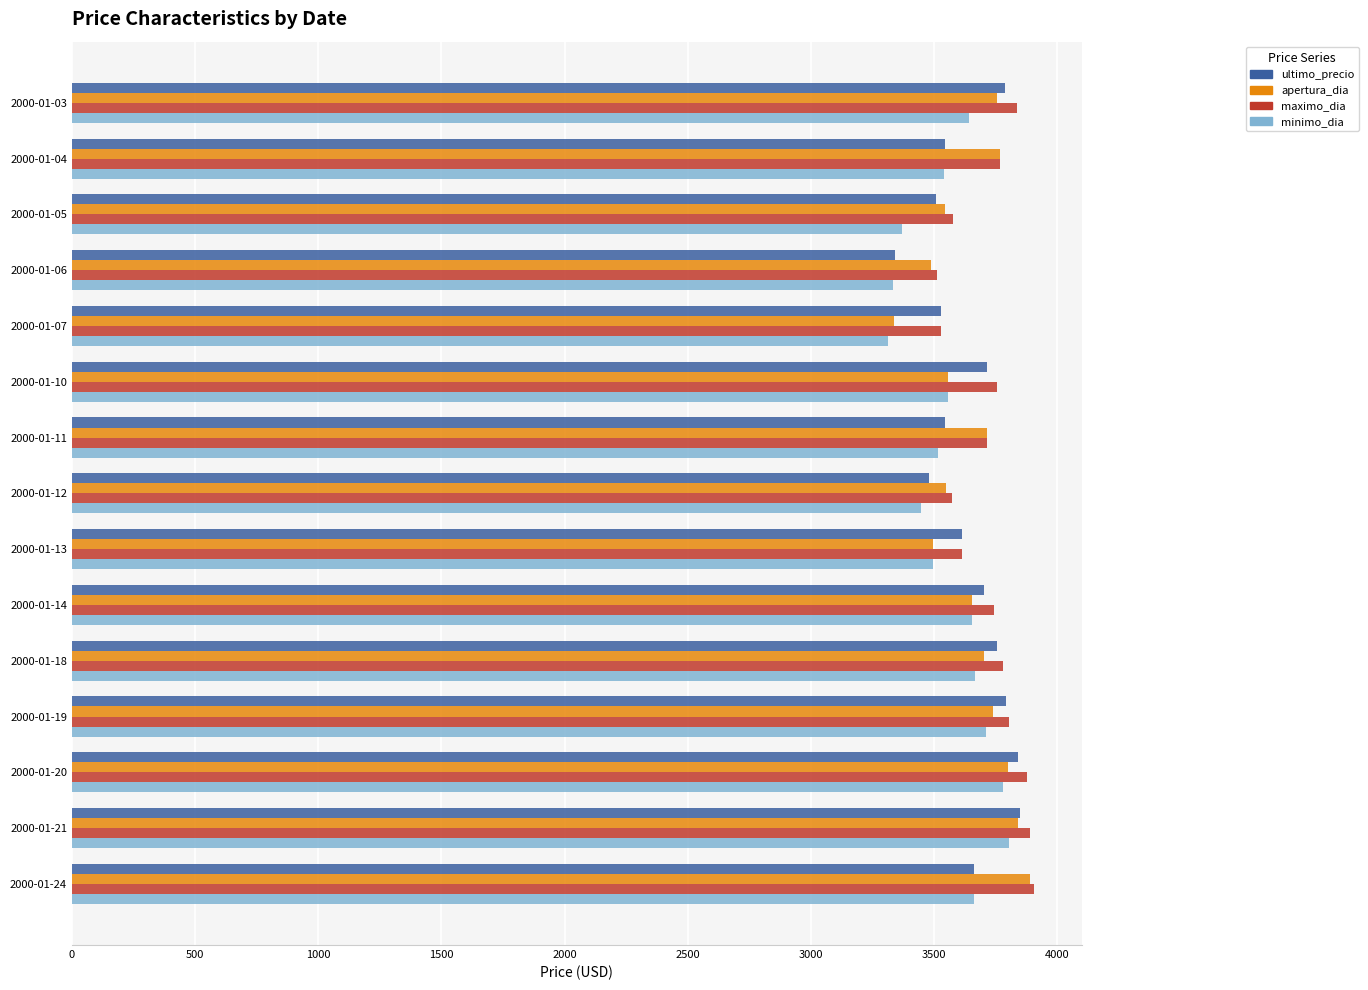

What is the difference between the highest and lowest values at 2000-01-20?

95.0